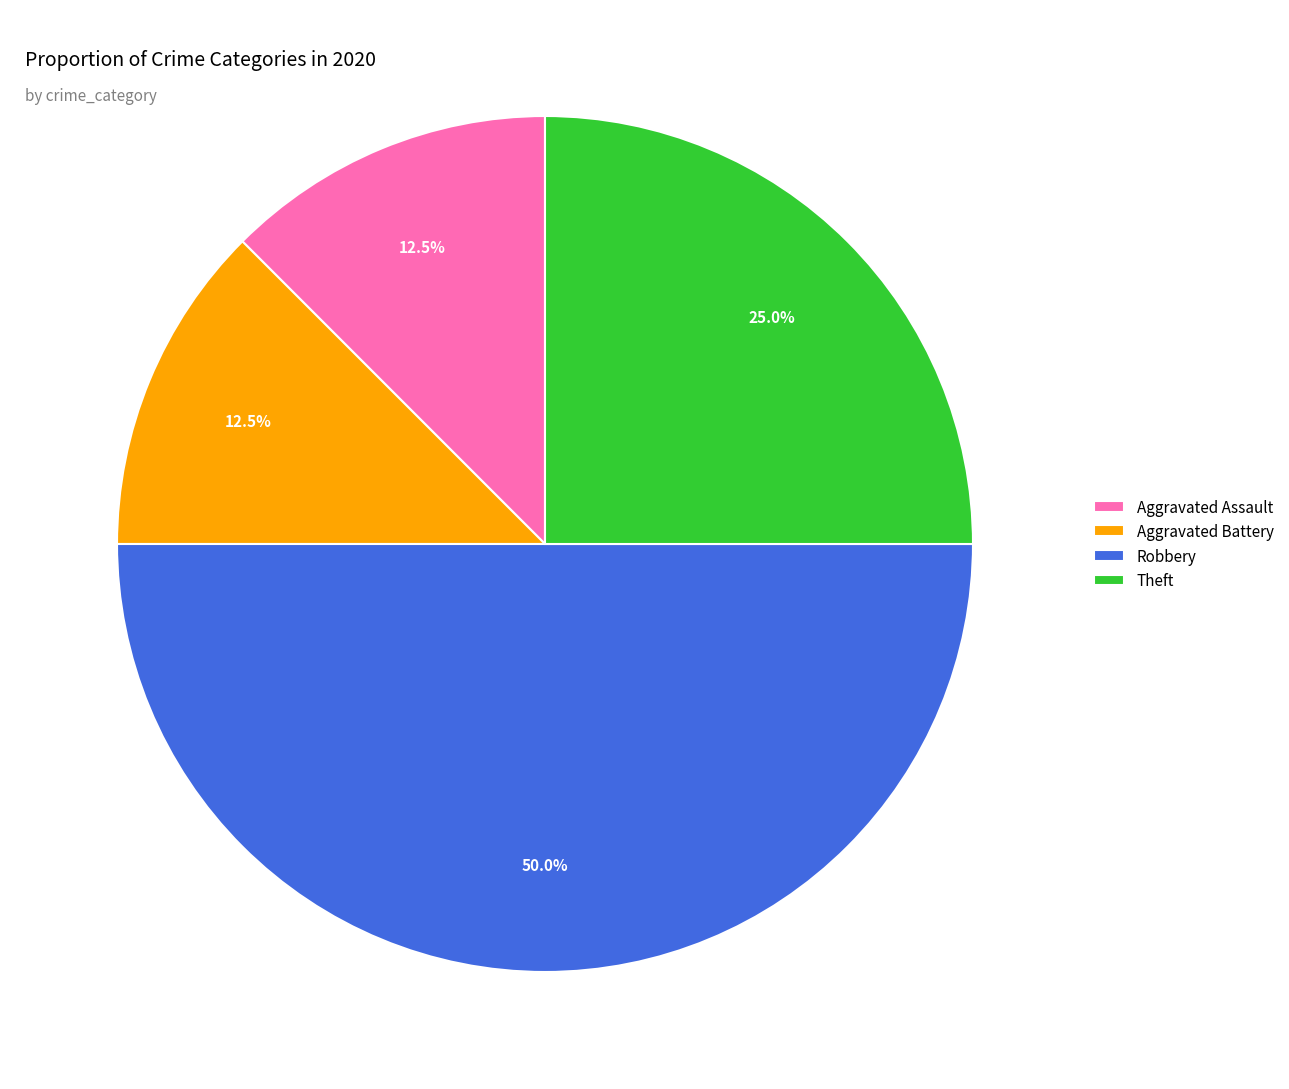

To the nearest percent, what is the combined percentage of Aggravated Battery and Theft?

38%